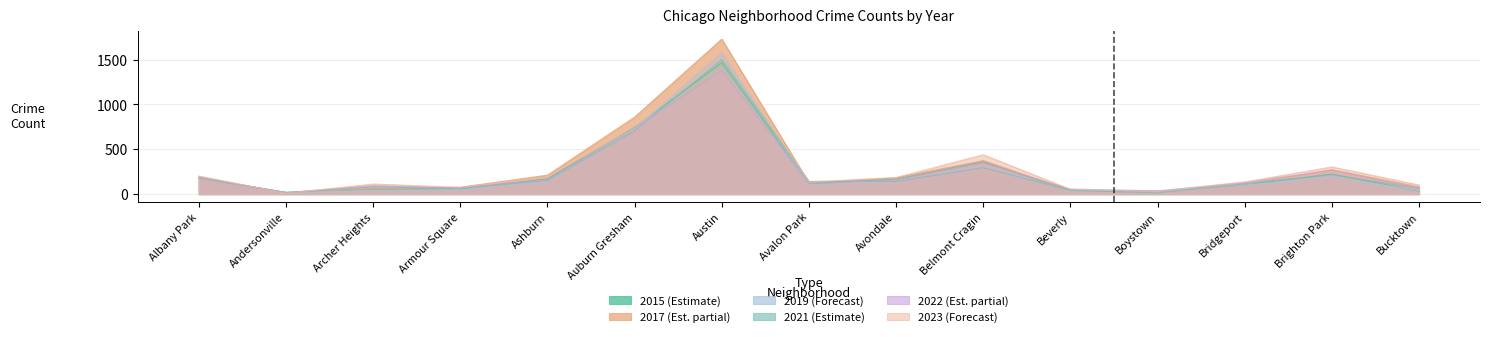

The 2023 series shows 439 at Belmont Cragin. True or false?

True